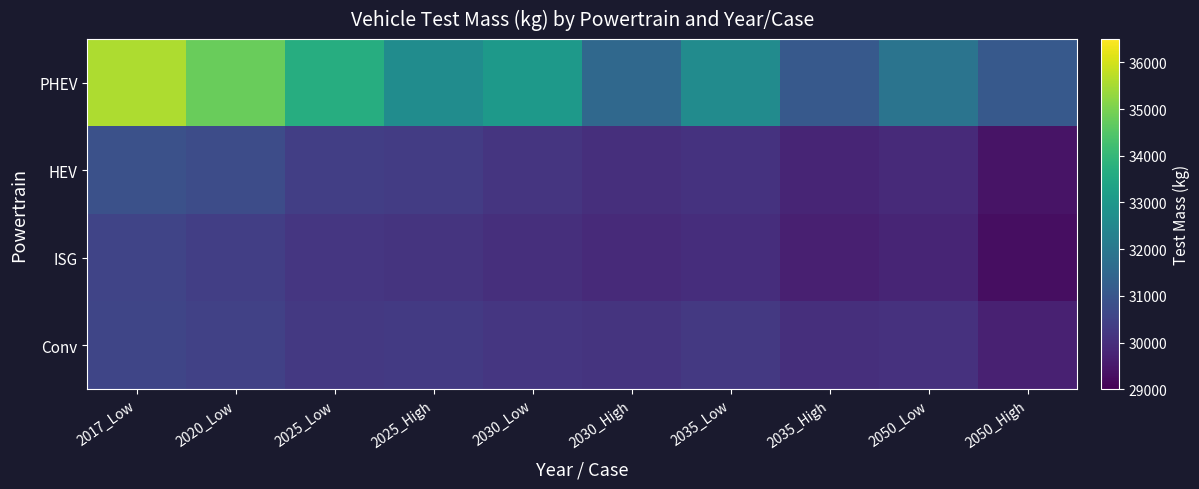

What is the minimum value shown in the chart?

29290.3